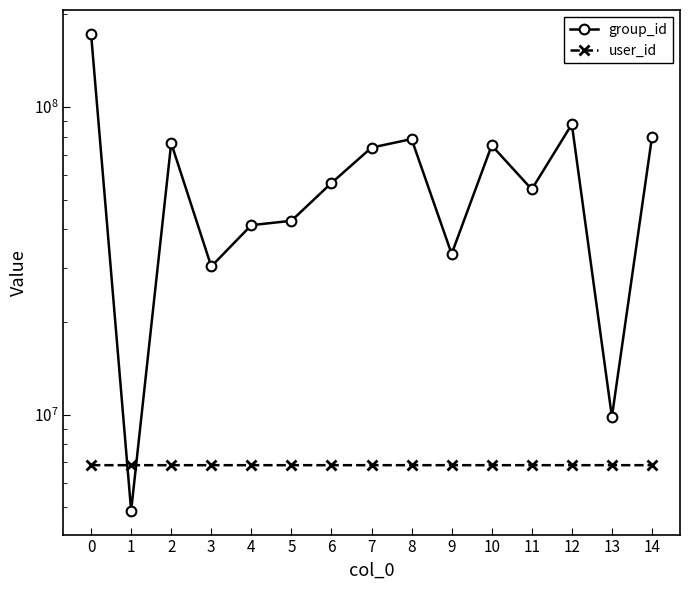

What is the difference between the maximum and minimum values in the user_id series?

73